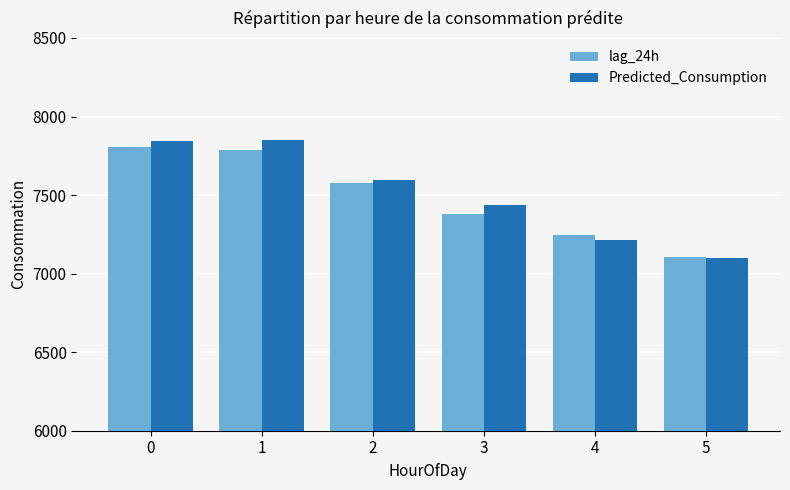

How many data points does each series have?

6